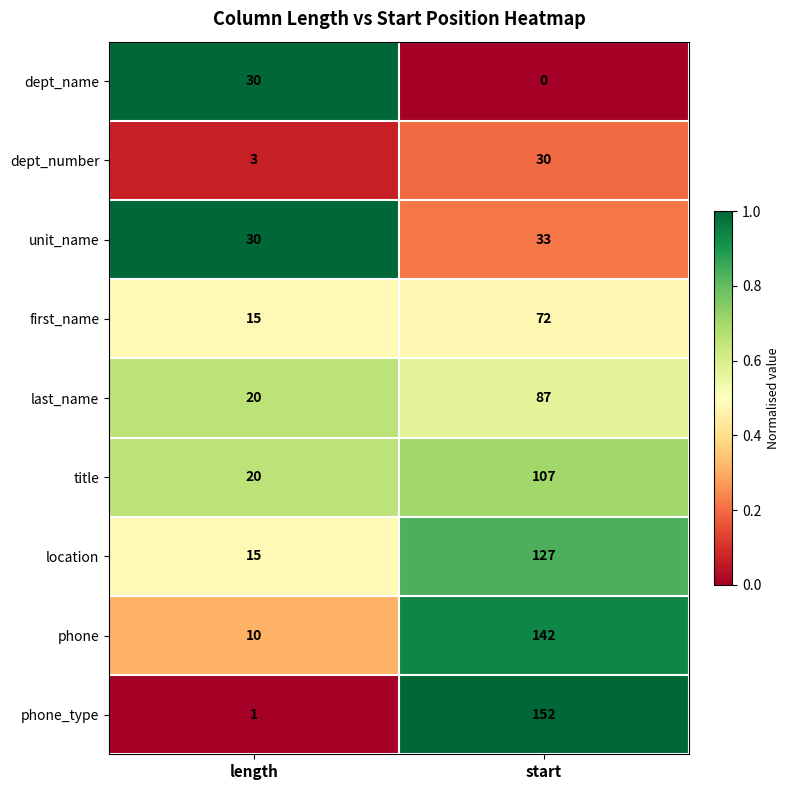

What is the difference between the phone values at length and start?

132